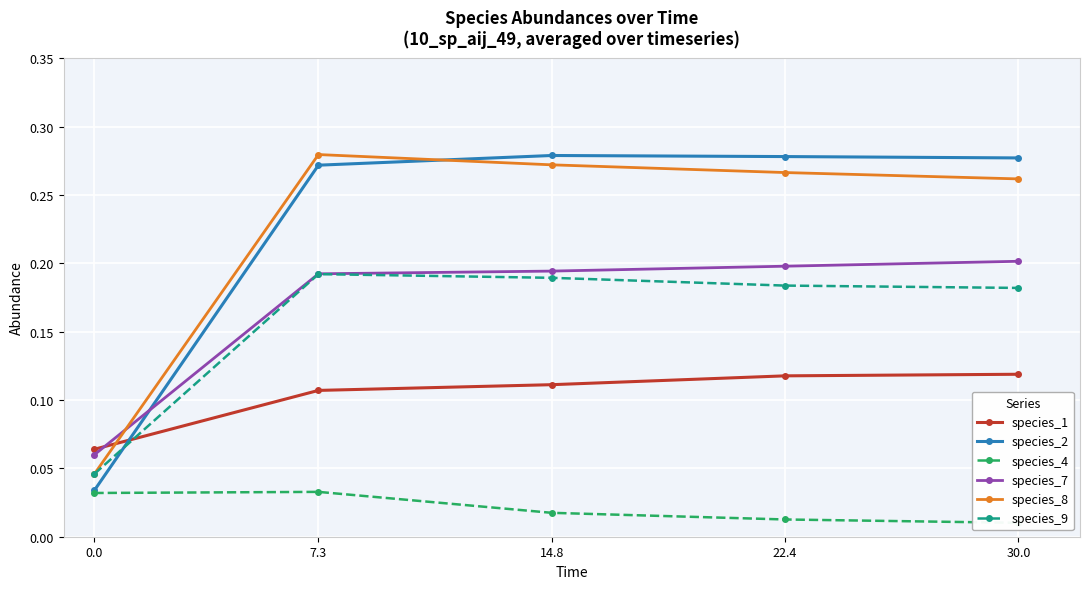

Which series has the largest range (max minus min)?

species_2